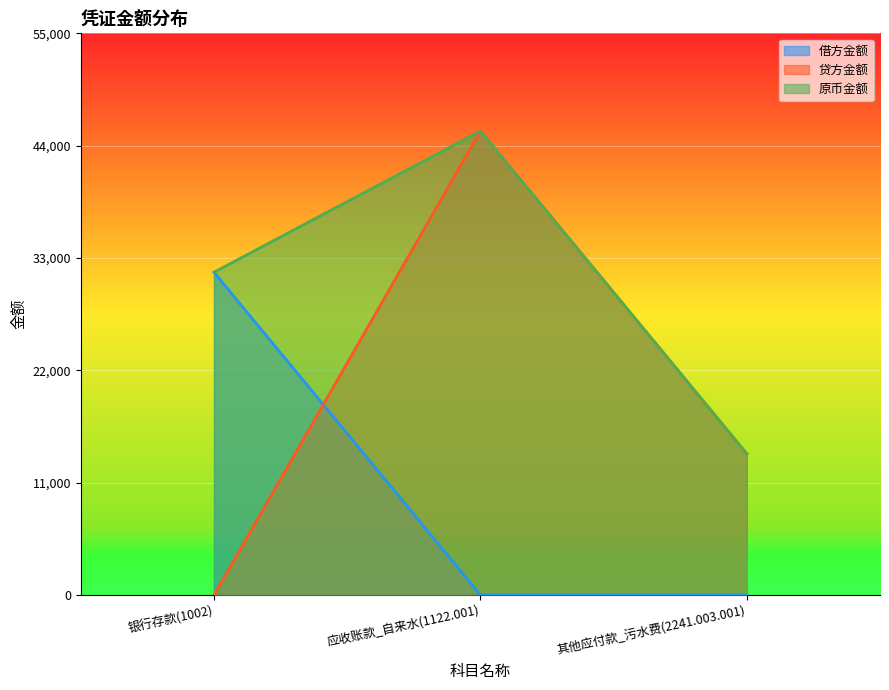

Which has a higher value, 银行存款(1002) or 其他应付款_污水费(2241.003.001)?

银行存款(1002)